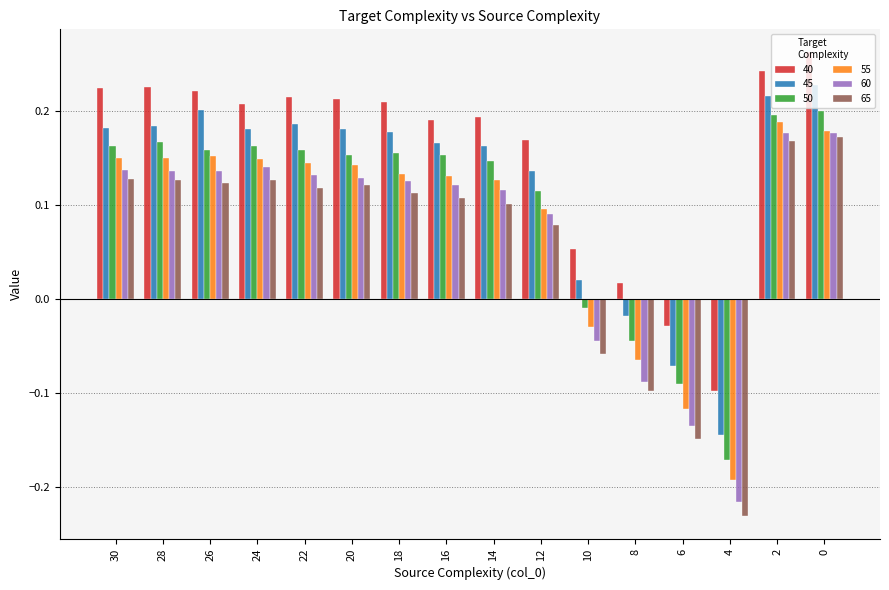

True or false: 60 has a value of -0.2 at 6.

False